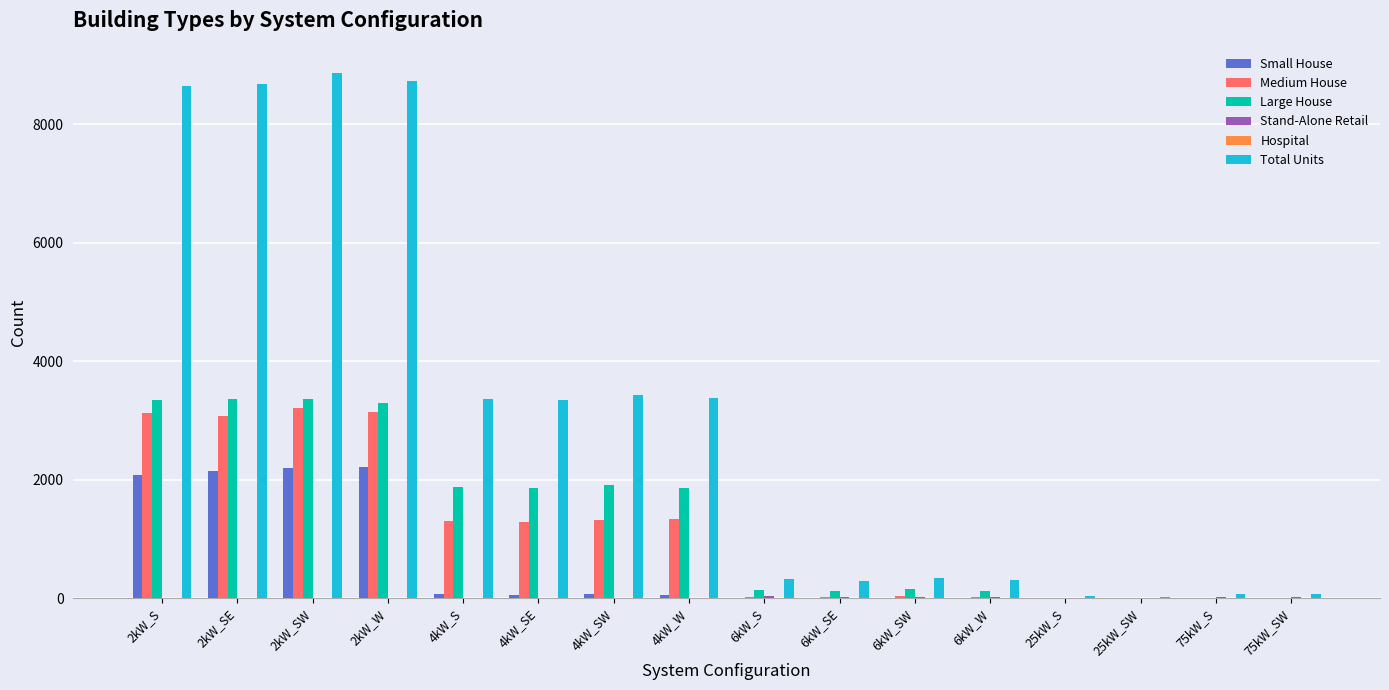

Between 4kW_W and 25kW_SW, which series saw the biggest shift?

Total Units